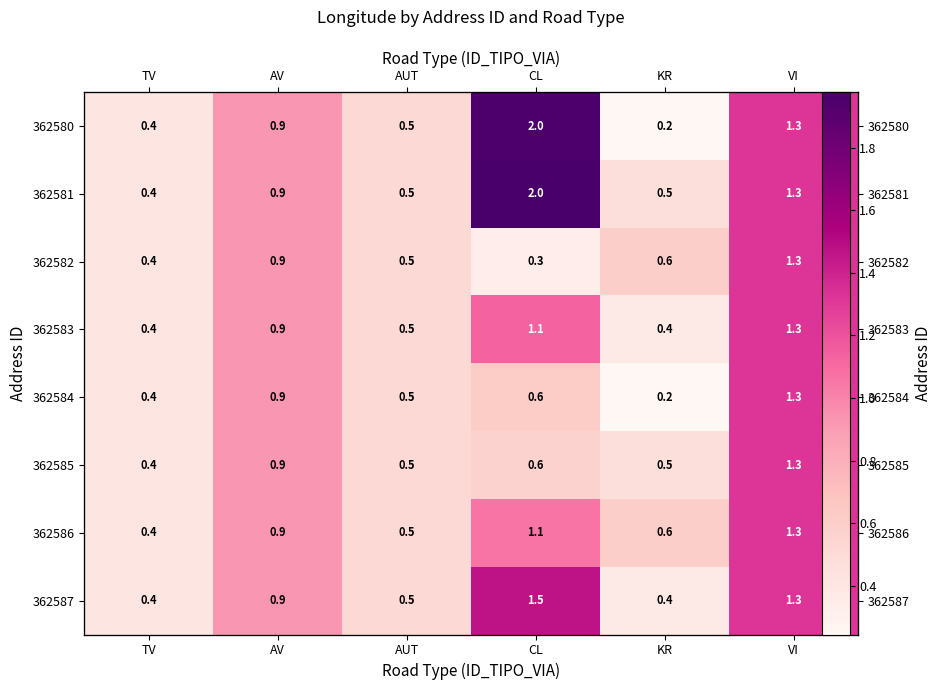

What is the total value across all series at CL?

9.1